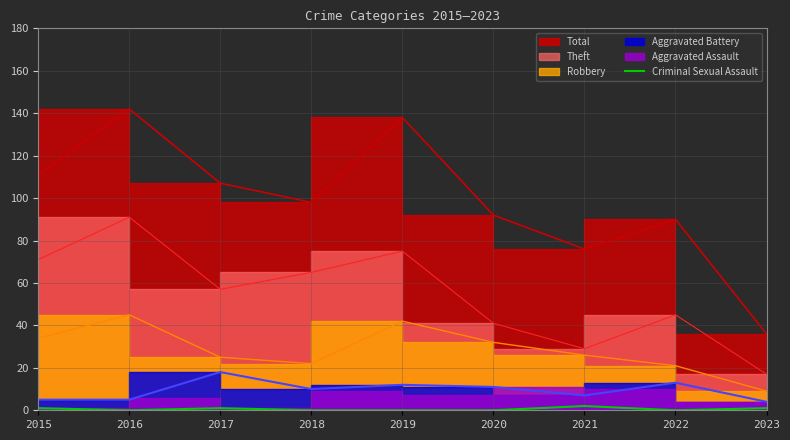

Which category has the lowest value across all series?

2016